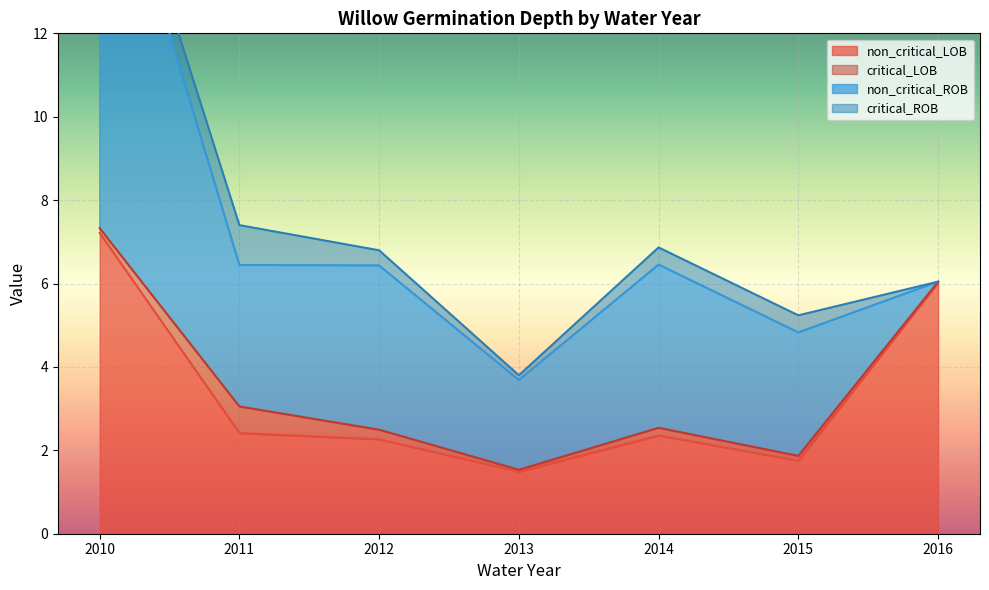

Reading left to right, list all the values displayed in this chart.

non_critical_LOB: 7.2	2.4	2.3	1.5	2.4	1.8	6.0
critical_LOB: 0.1	0.6	0.2	0.0	0.2	0.1	0.0
non_critical_ROB: 10.2	3.4	3.9	2.2	3.9	3.0	0.0
critical_ROB: 0.4	1.0	0.4	0.1	0.4	0.4	0.0